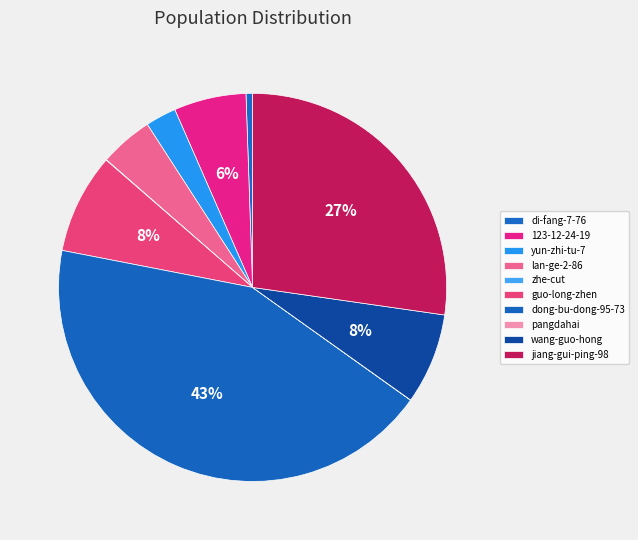

Which category has the biggest portion of the pie?

dong-bu-dong-95-73